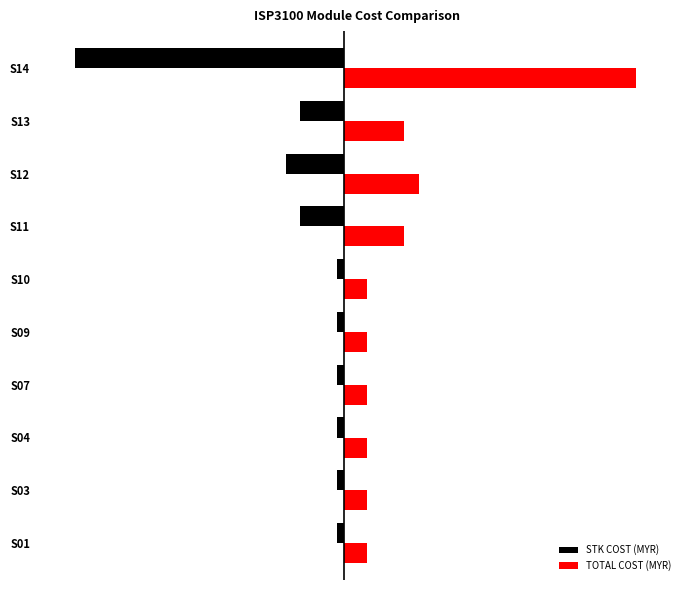

What are all the series names shown in the legend?

STK COST (MYR), TOTAL COST (MYR)